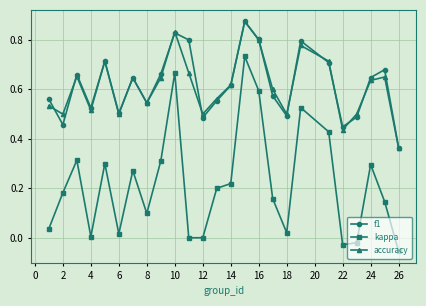

At how many categories does at least one series exceed 0?

25